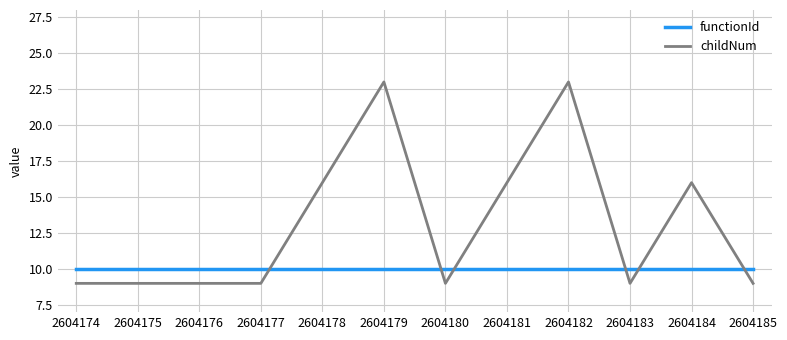

Is the value of childNum at 2604177 greater than the value of functionId at 2604184?

No